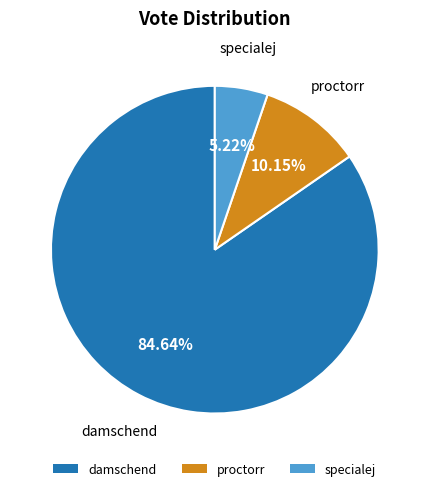

Rank the categories by value from lowest to highest.

specialej, proctorr, damschend